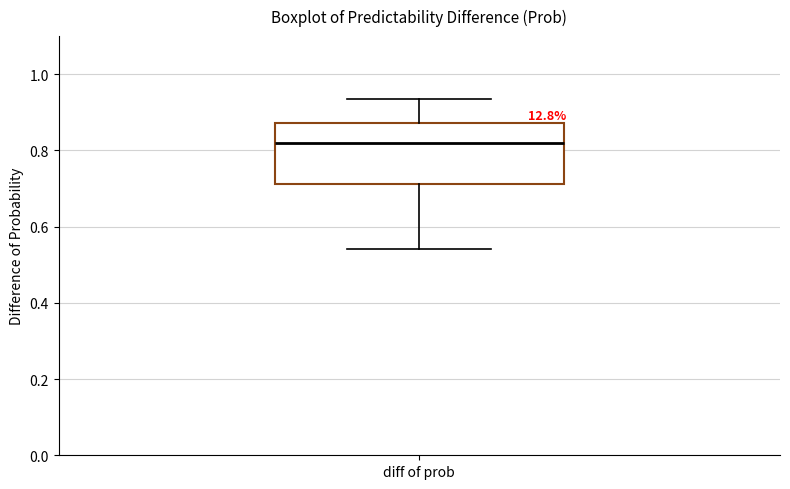

Where is the lower edge of the box for diff of prob on the y-axis? The values are not printed on the chart, so give them approximately, as read against the axis.

0.72